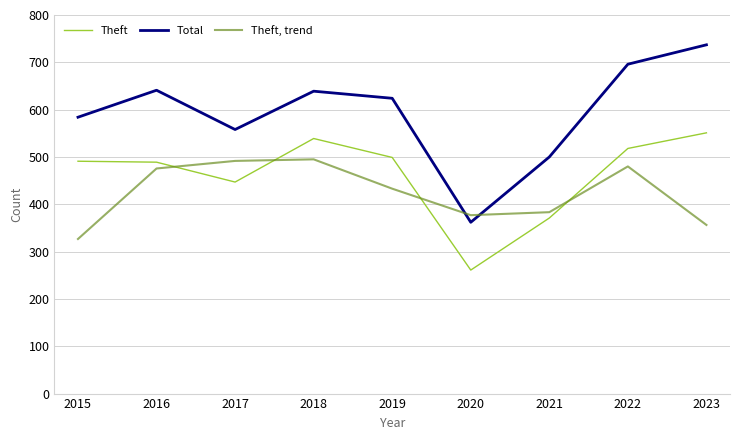

Which series has the largest range (max minus min)?

Total